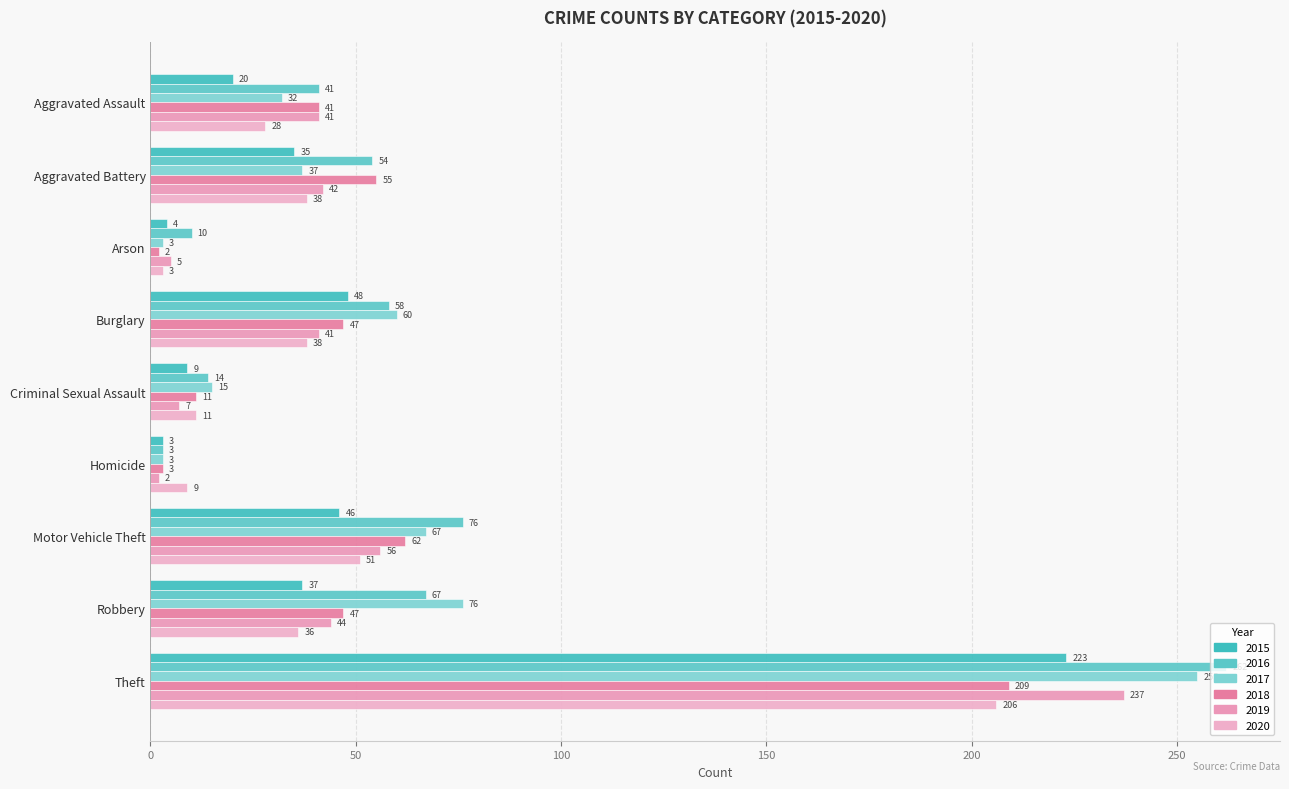

What is the difference between the highest and lowest values at Homicide?

7